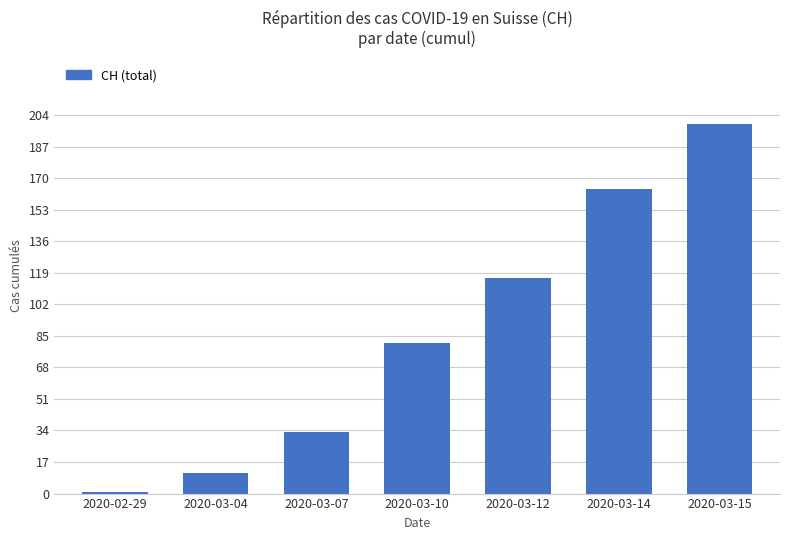

What is the sum of all values?

605